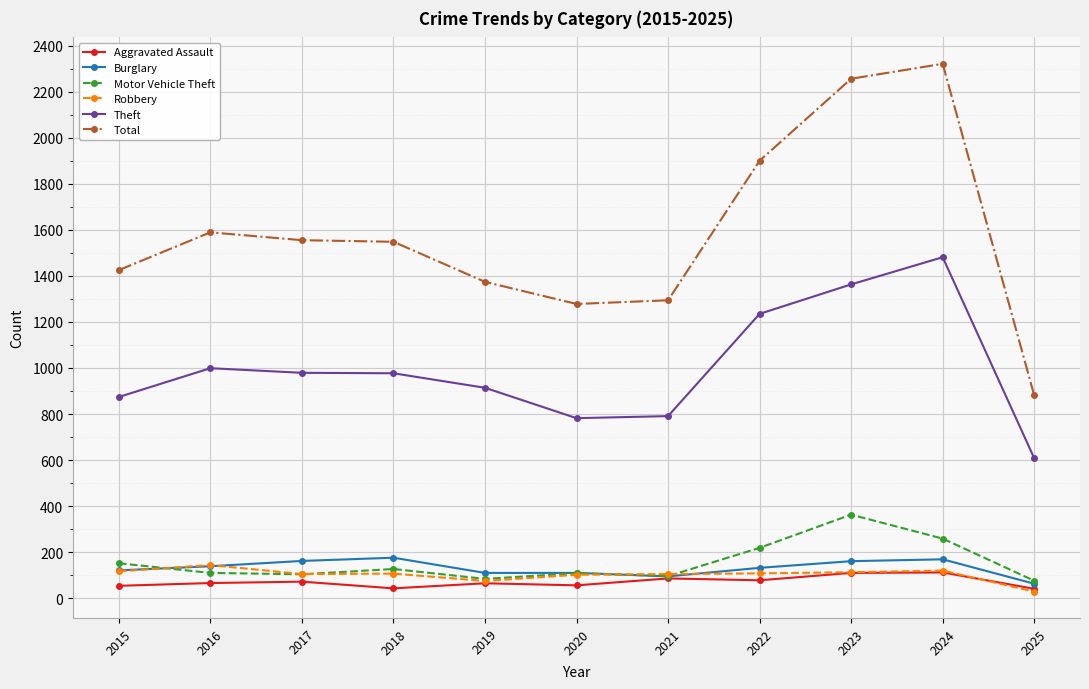

What are all the series names shown in the legend?

Aggravated Assault, Burglary, Motor Vehicle Theft, Robbery, Theft, Total